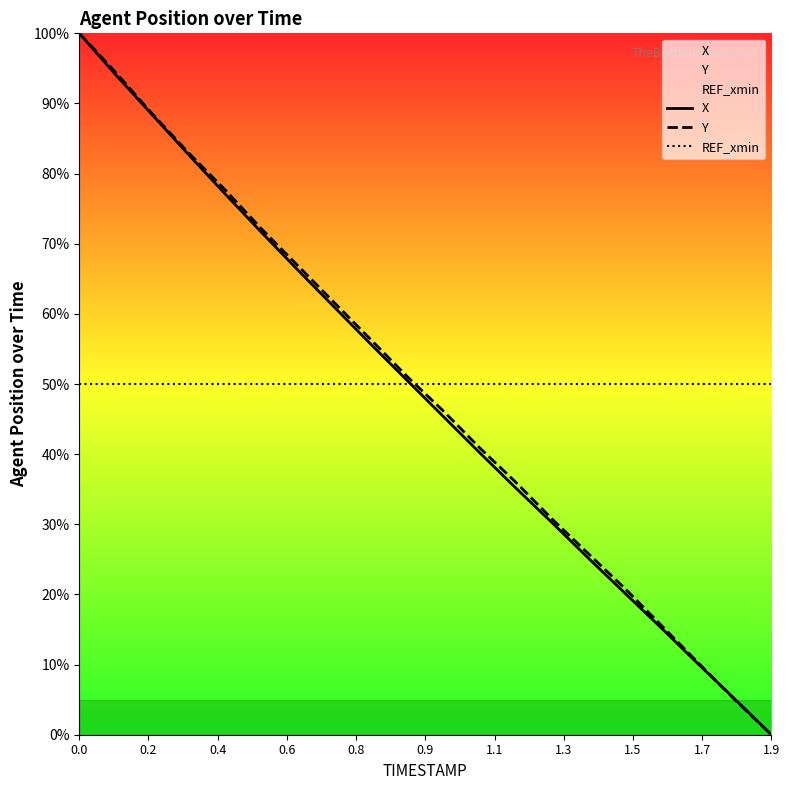

True or false: X has more than 2 points higher than both neighbors.

False